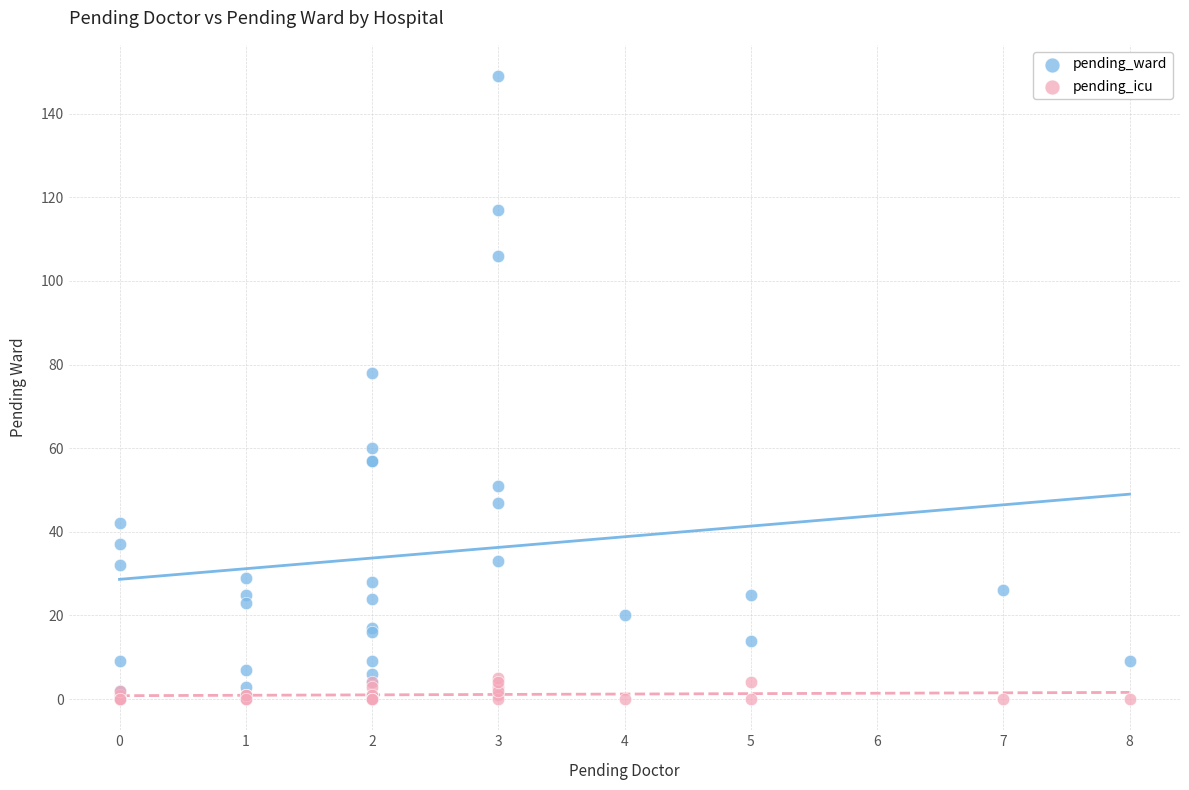

Across all series, what Y value is closest to 74?

78